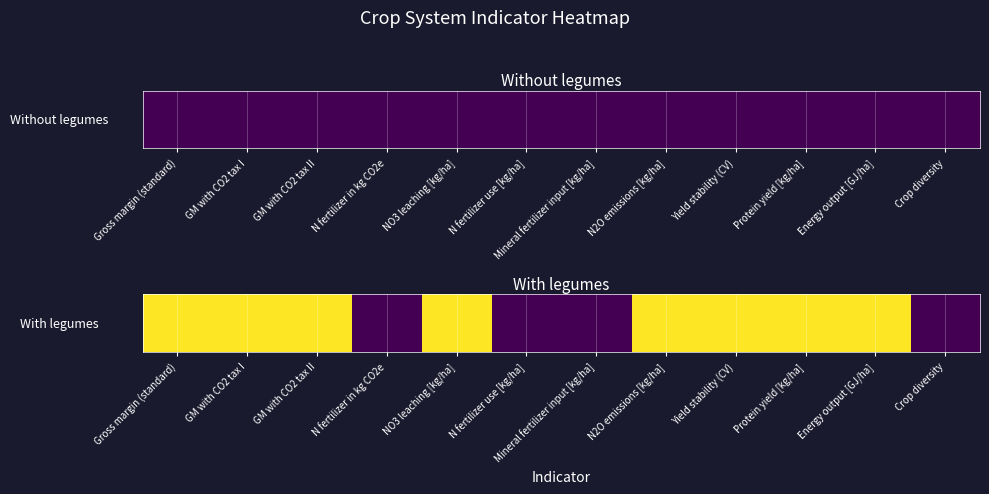

Which has a higher value, Crop diversity or Yield stability (CV)?

Yield stability (CV)